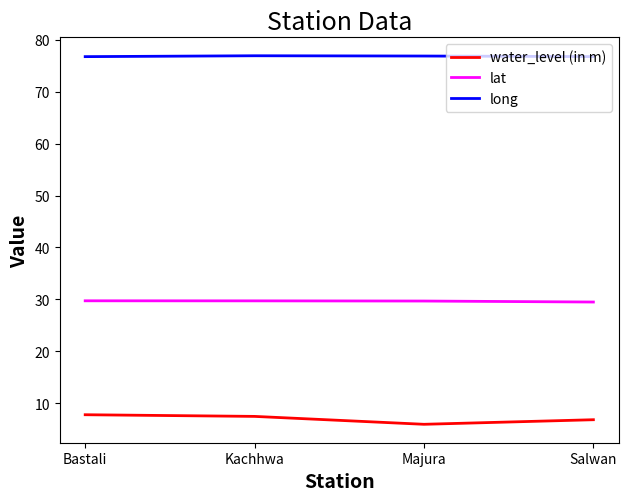

What is the spread (max minus min) of values at Majura?

70.9